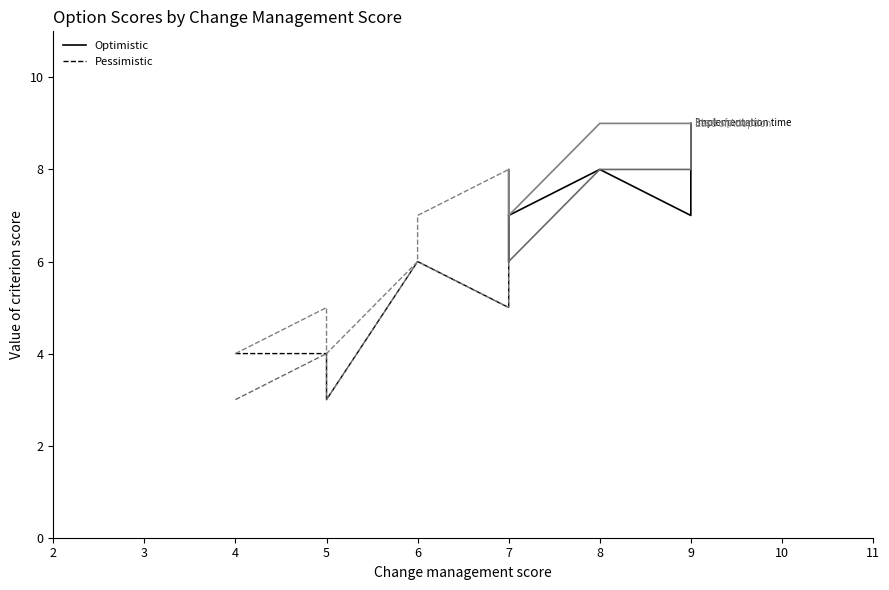

Between 7 and 5, which is larger?

7